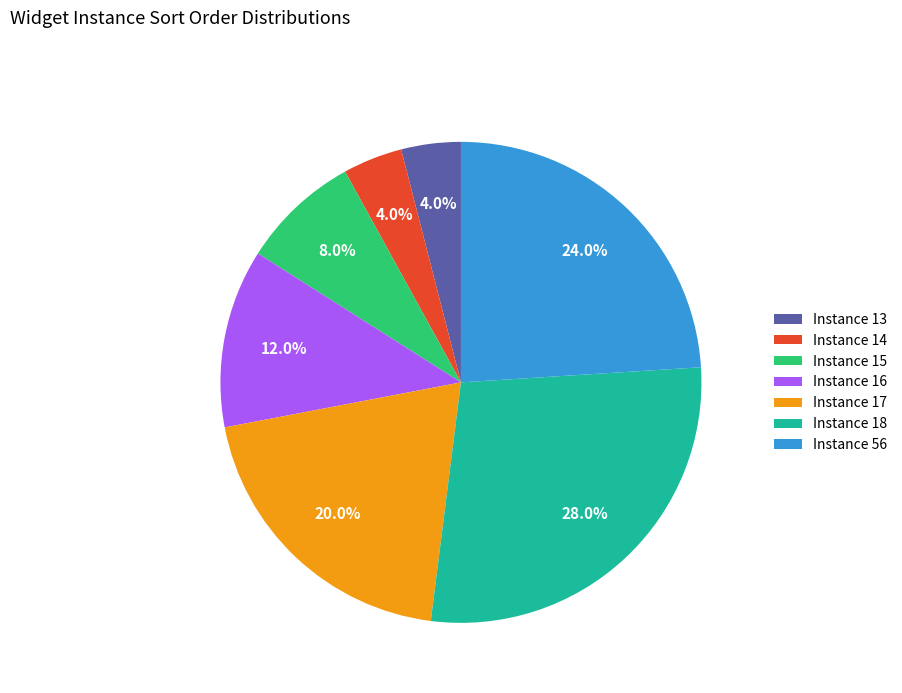

Which has a higher value, Instance 18 or Instance 14?

Instance 18